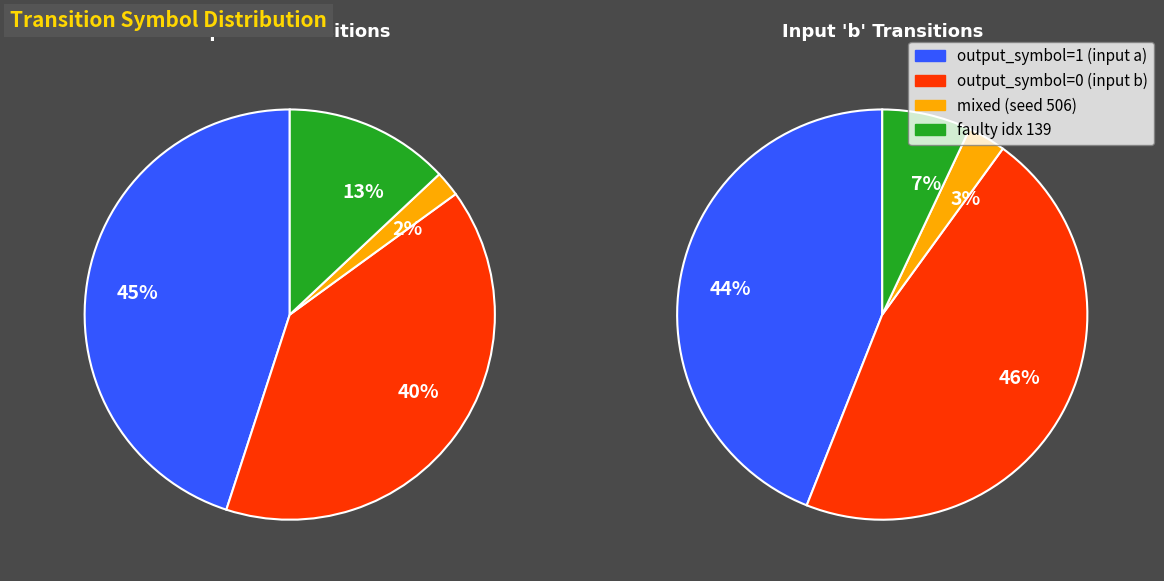

Is there a majority slice in this chart?

No